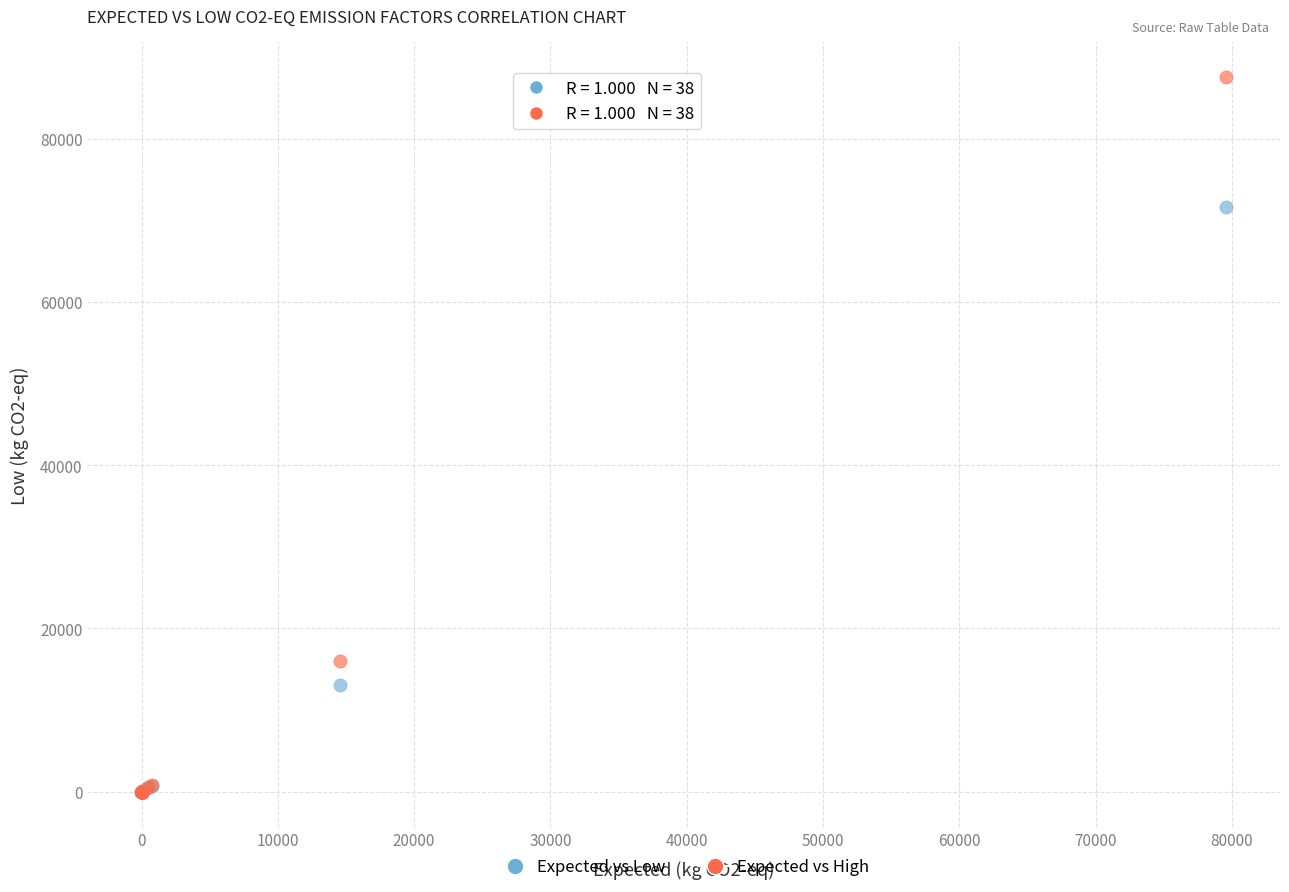

In the Expected vs Low series, what Y value is closest to 35798?

13094.0